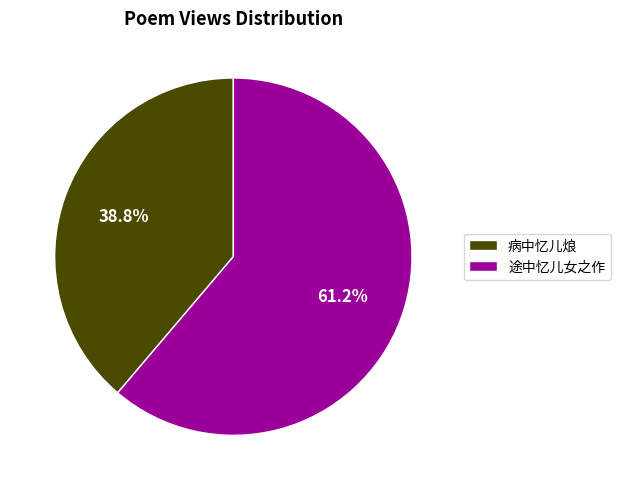

To the nearest percent, what portion does 途中忆儿女之作 represent?

61%